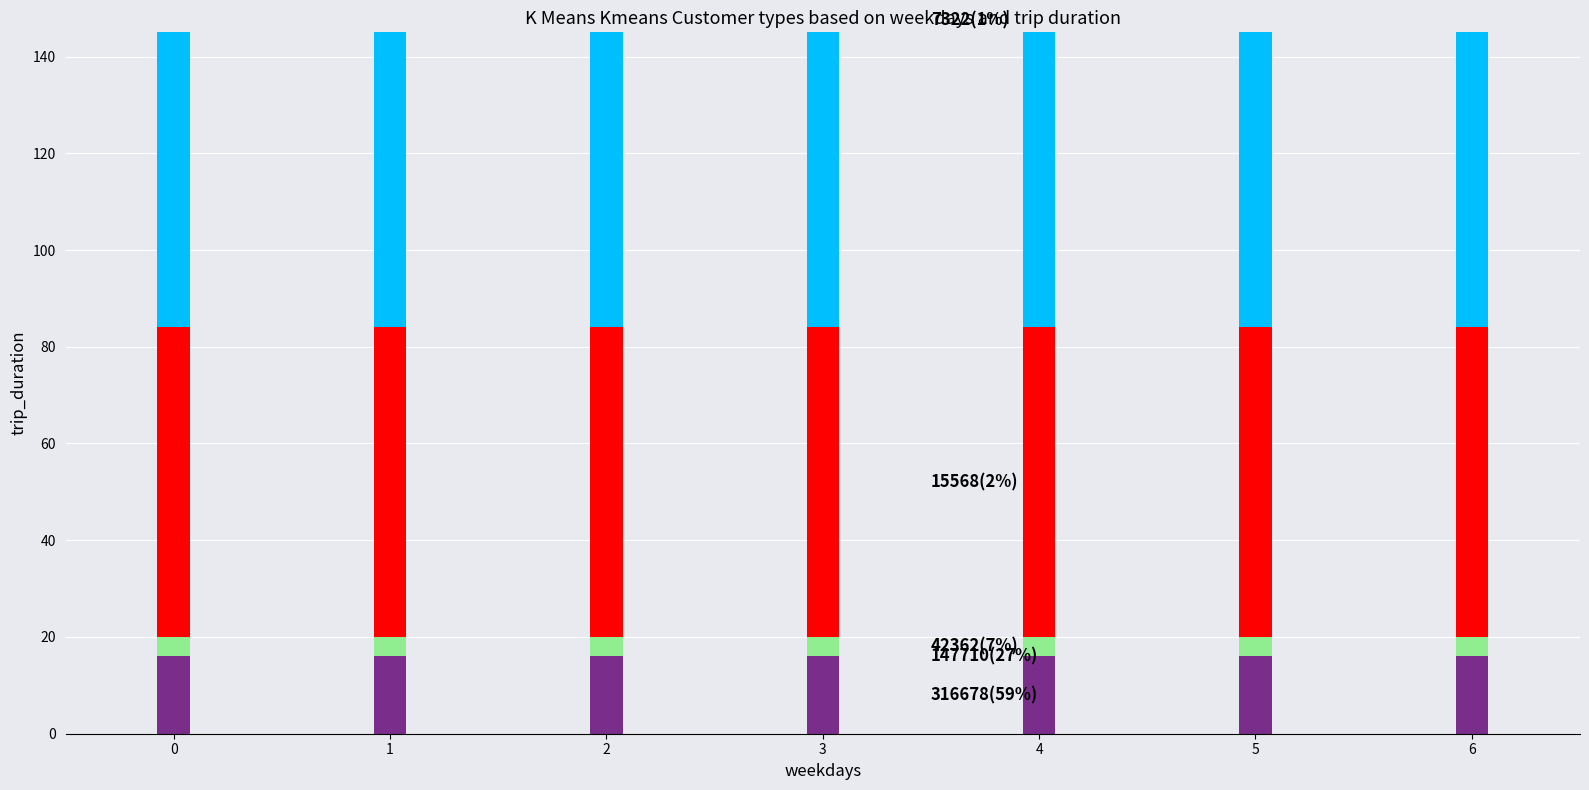

Rank the series at 3 from lowest to highest value.

Velocity curve, Select 2, Channel, Select 6, Midi port | Keyb MIDI Chan, Select 9